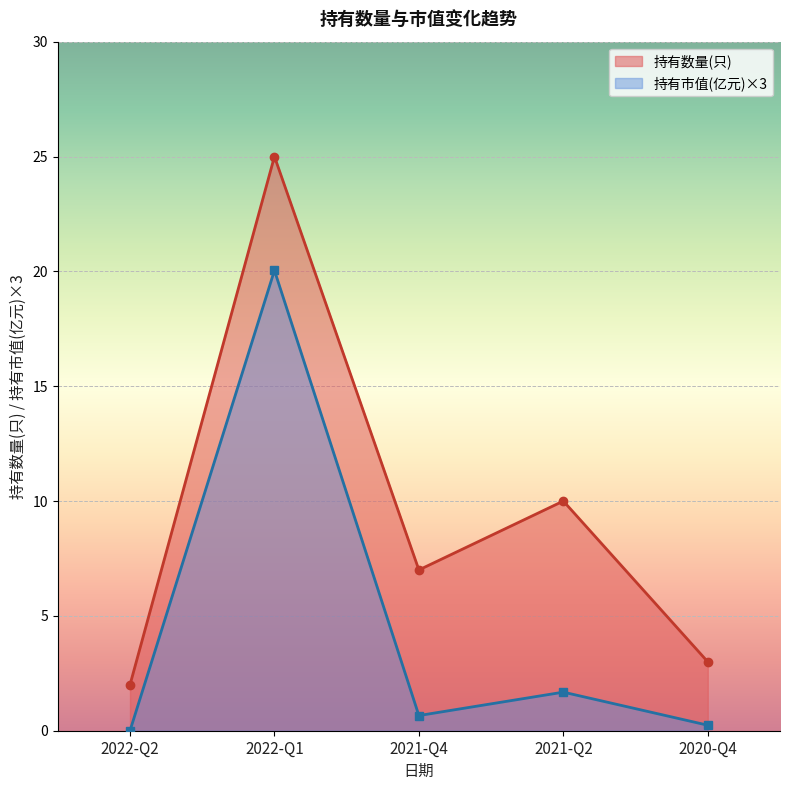

What is the difference between the 持有数量(只) values at 2022-Q1 and 2021-Q2?

15.0